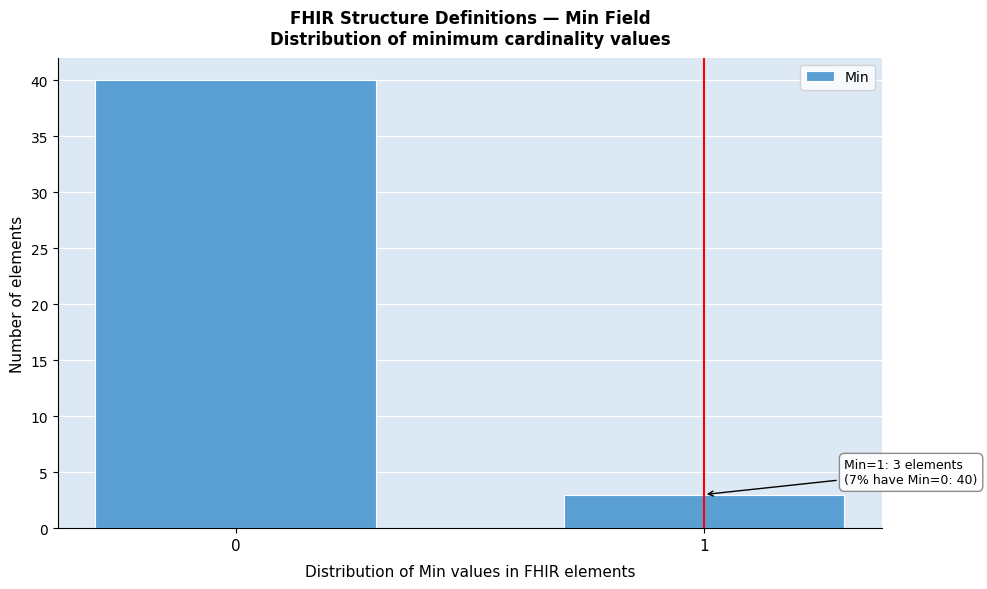

Reading left to right, transcribe all the data shown in this chart.

0=40	1=3